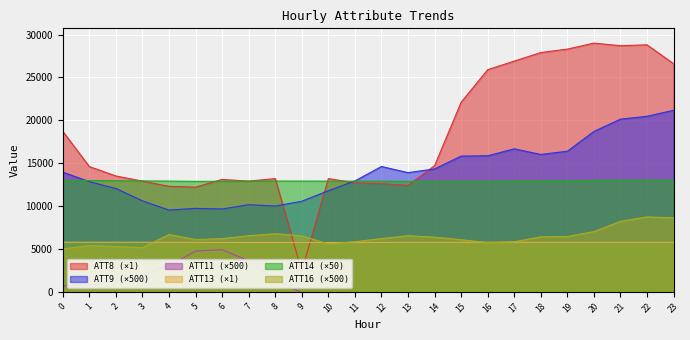

At how many categories does at least one series exceed 6836?

24